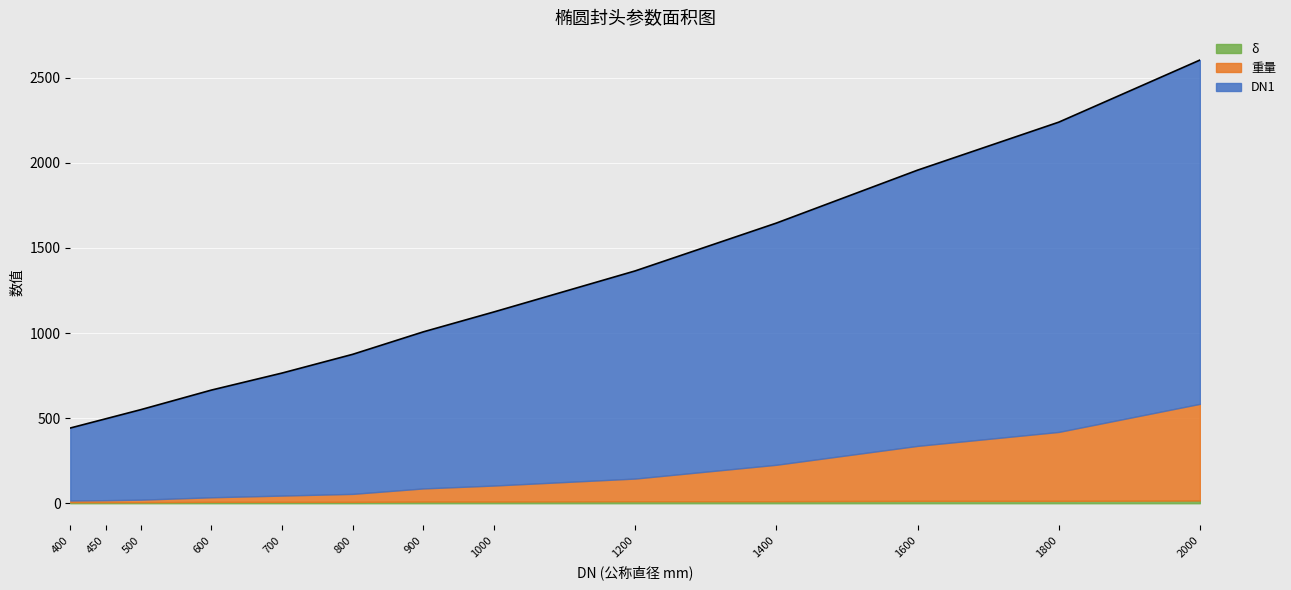

What is the difference between the second highest and second lowest values in the δ series?

8